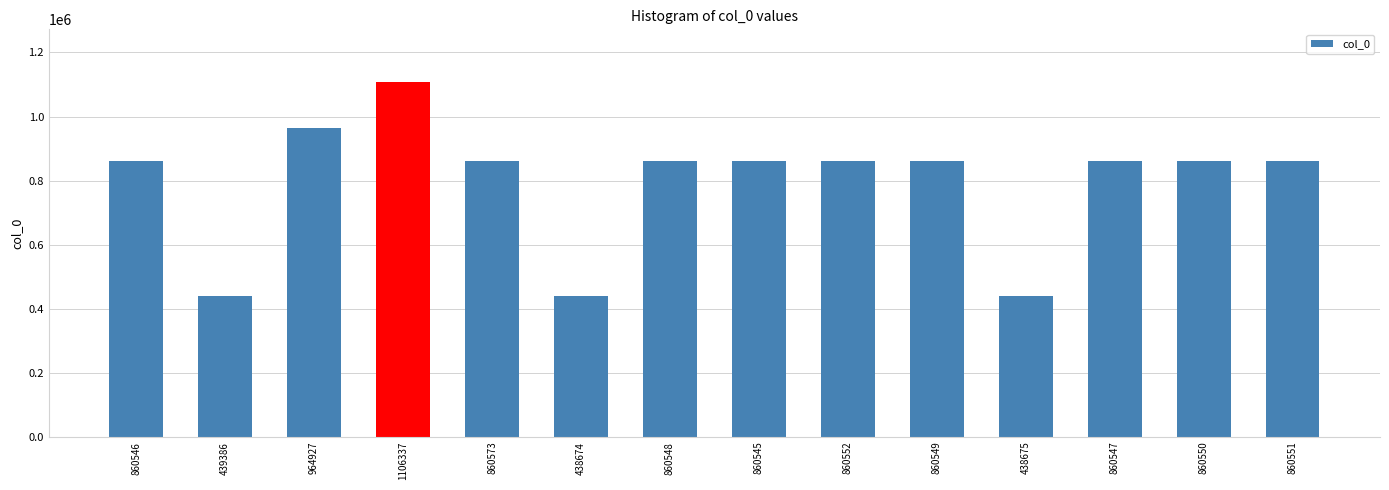

Which category has the highest value across all series?

1106337